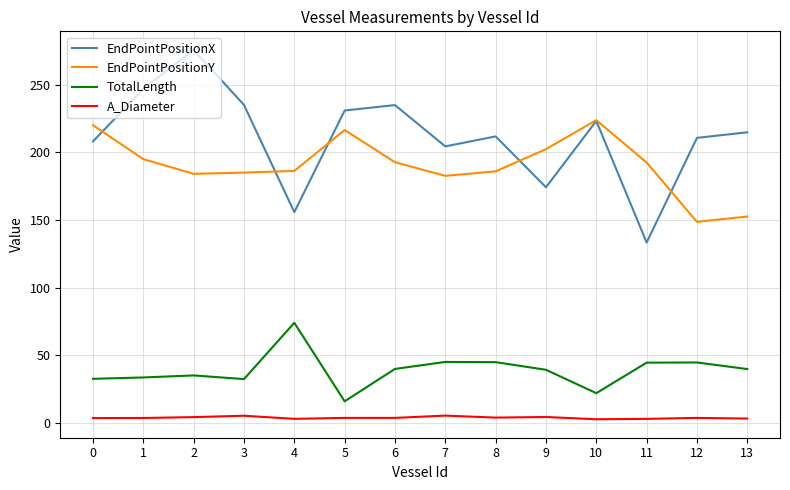

How many lines are shown in the chart?

4